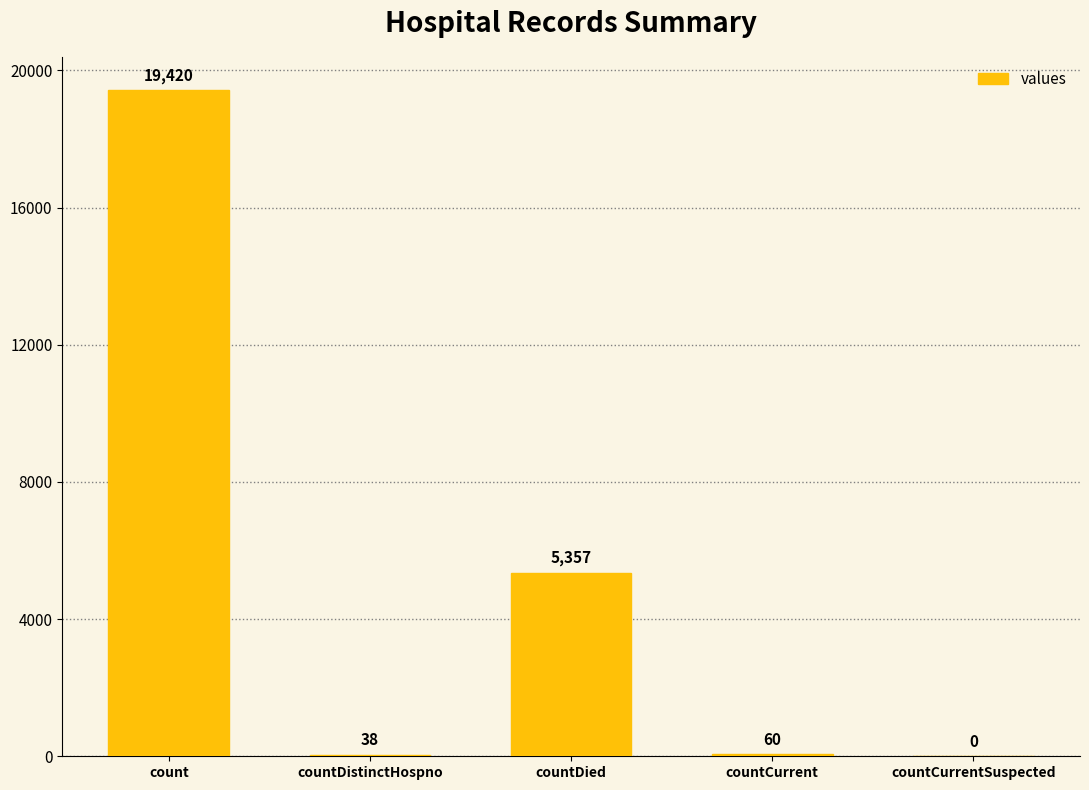

Which category has the highest value across all series?

count